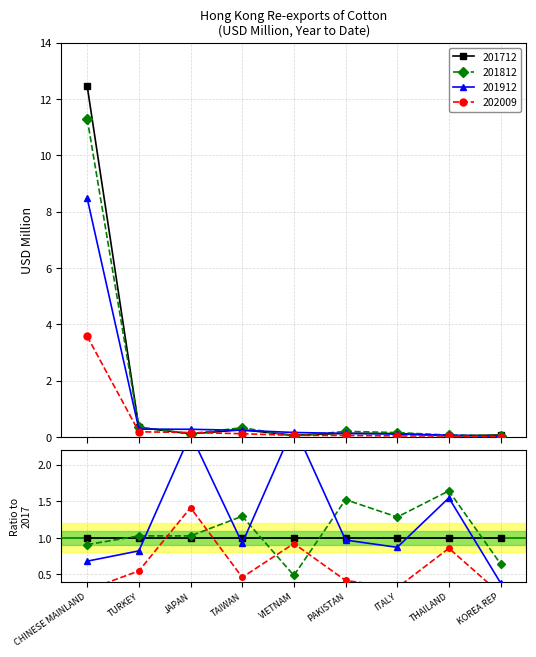

How many interior local peaks does the 201812 series have?

2